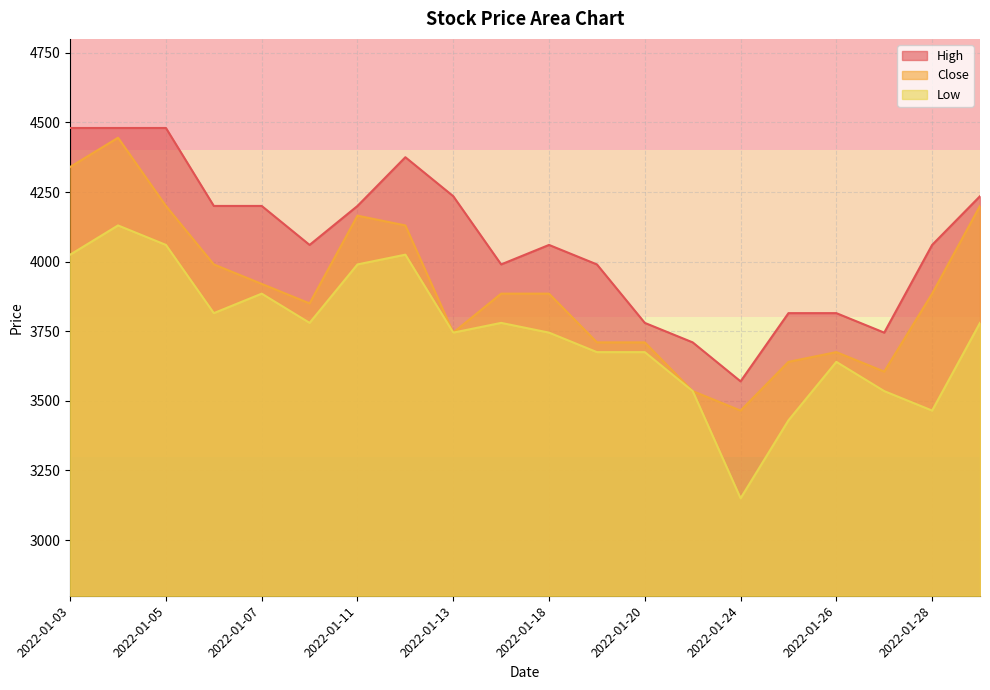

At which category does High reach its first local peak?

2022-01-12